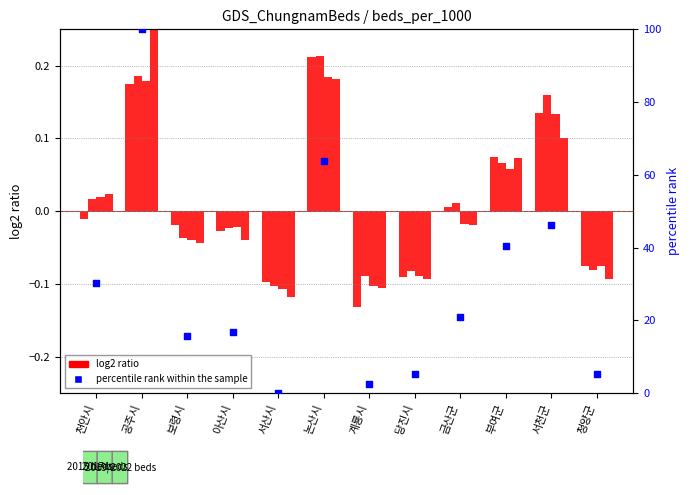

At how many categories does at least one series exceed 70?

1